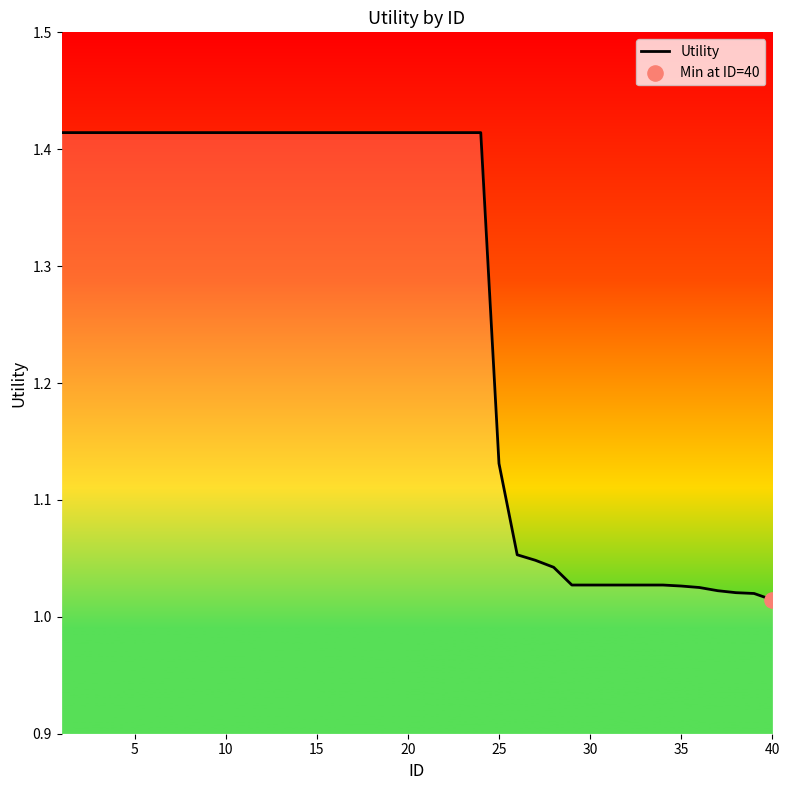

What is the ratio of the value at 10 to the value at 19?

1.0